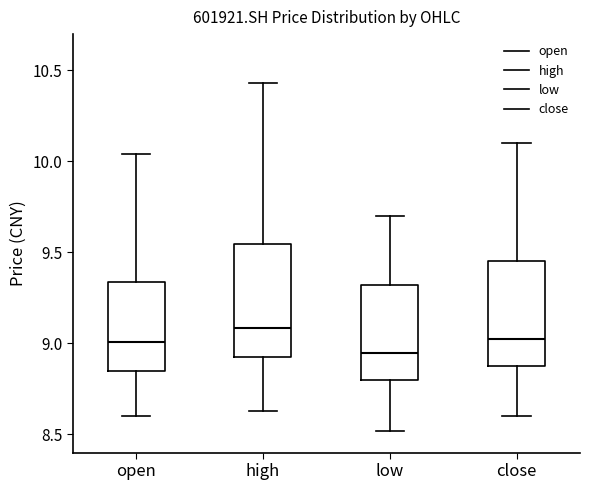

Reading left to right, transcribe this box plot: for each box, give where its median line is, the range the box spans, and where its two whiskers end, as read against the y-axis. The values are not printed on the chart, so give them approximately, as read against the axis.

open: median 9.00, box 8.85 to 9.35, whiskers 8.60 to 10.05
high: median 9.10, box 8.95 to 9.55, whiskers 8.65 to 10.45
low: median 8.95, box 8.80 to 9.30, whiskers 8.50 to 9.70
close: median 9.05, box 8.90 to 9.45, whiskers 8.60 to 10.10